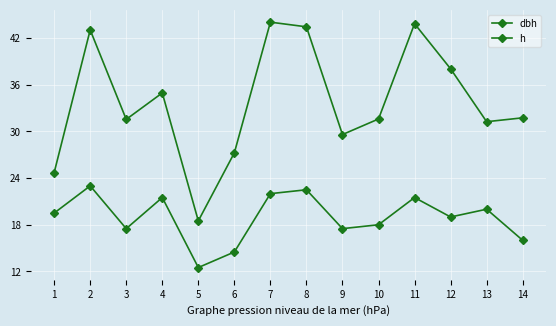

True or false: dbh and h cross at least once.

False